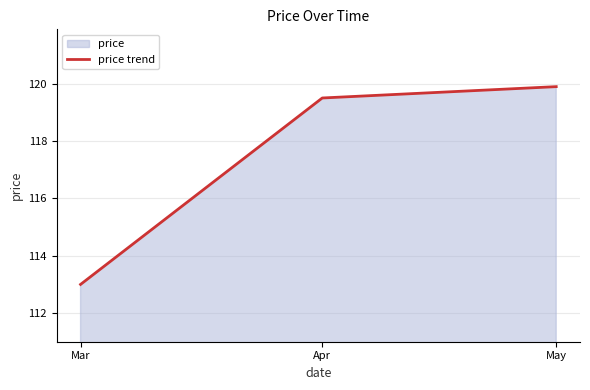

At which label is the value closest to 116?

Mar